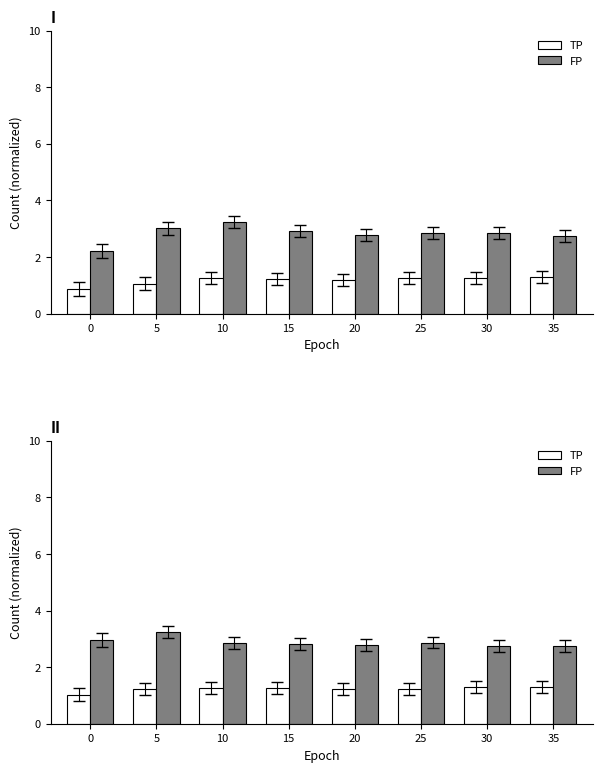

List the series in order of their peak value, highest first.

FP, TP